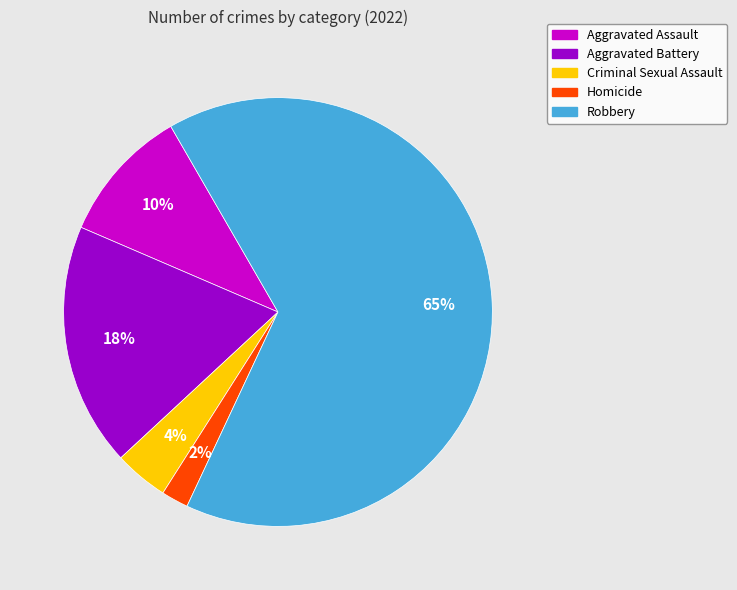

To the nearest percent, what is the average slice percentage?

20%